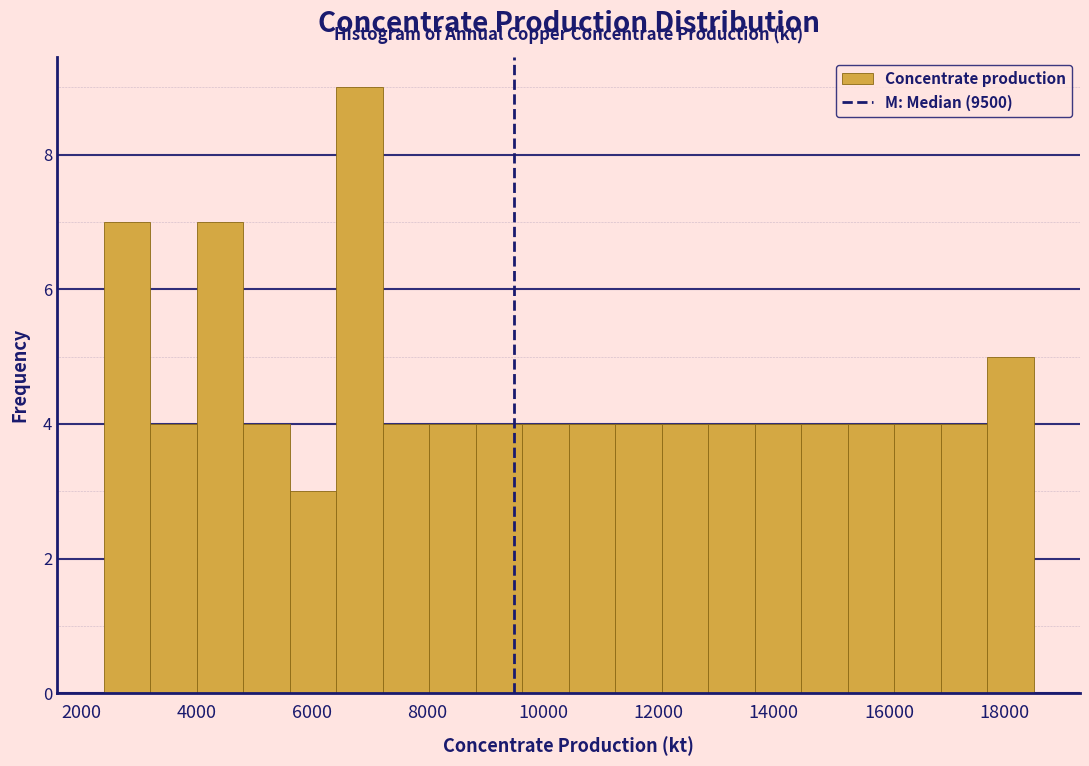

Which range on the x-axis has the tallest bar?

6400 to 7200